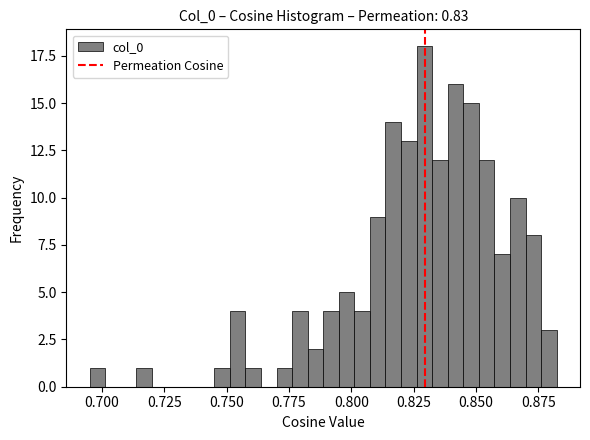

Read against the x-axis, roughly where is the centre of the tallest bar?

0.830